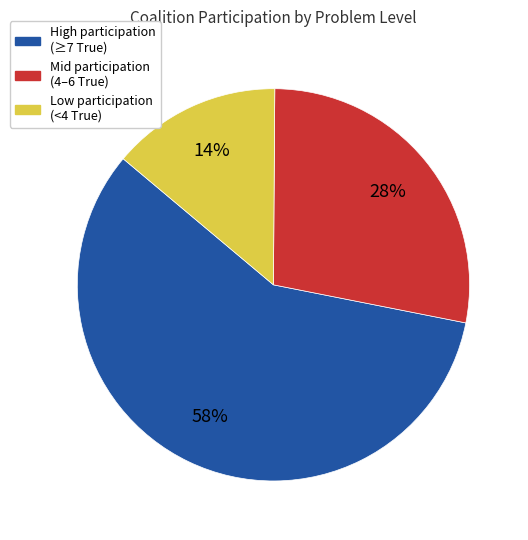

To the nearest percent, what is the average slice percentage?

33%